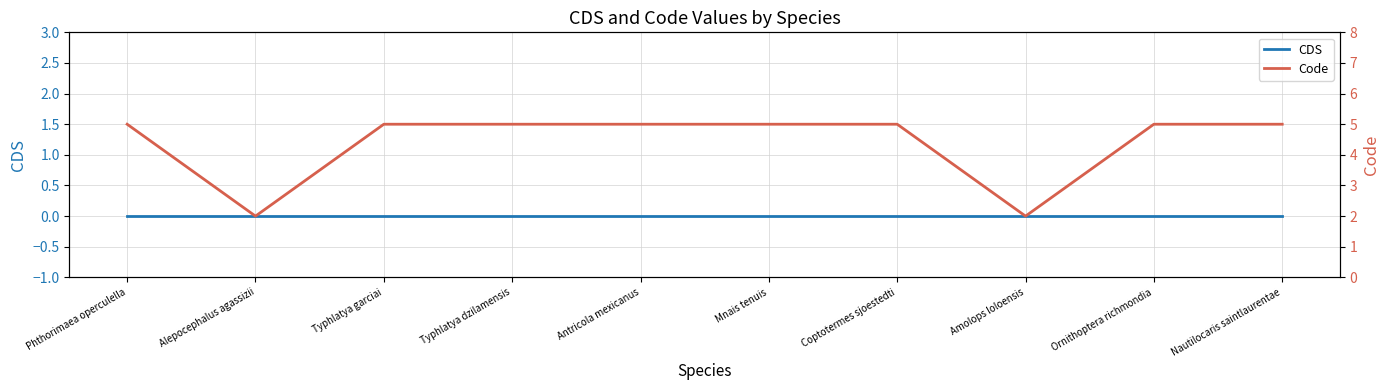

Which series has the largest total across all categories?

Code